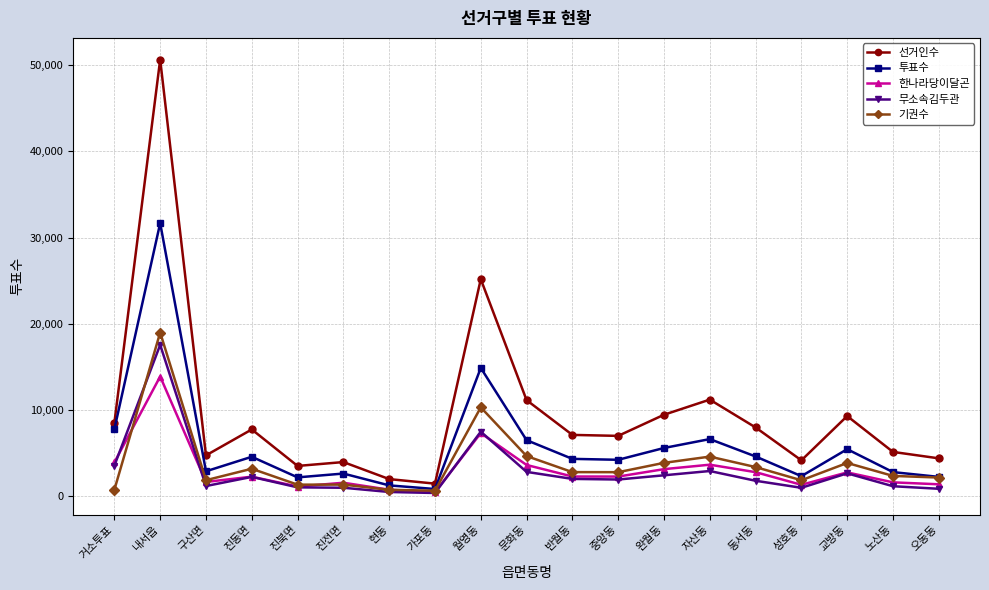

Where does the 선거인수 series first go above 7100?

거소투표